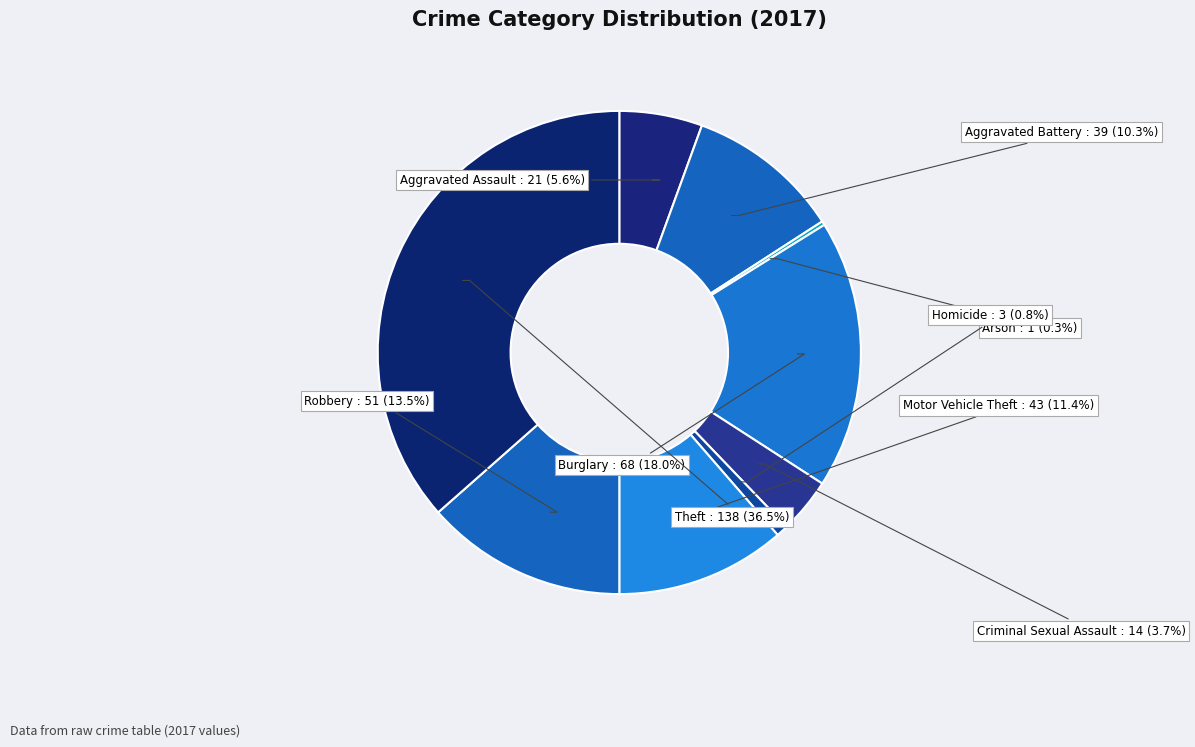

Which has a higher value, Homicide or Theft?

Theft